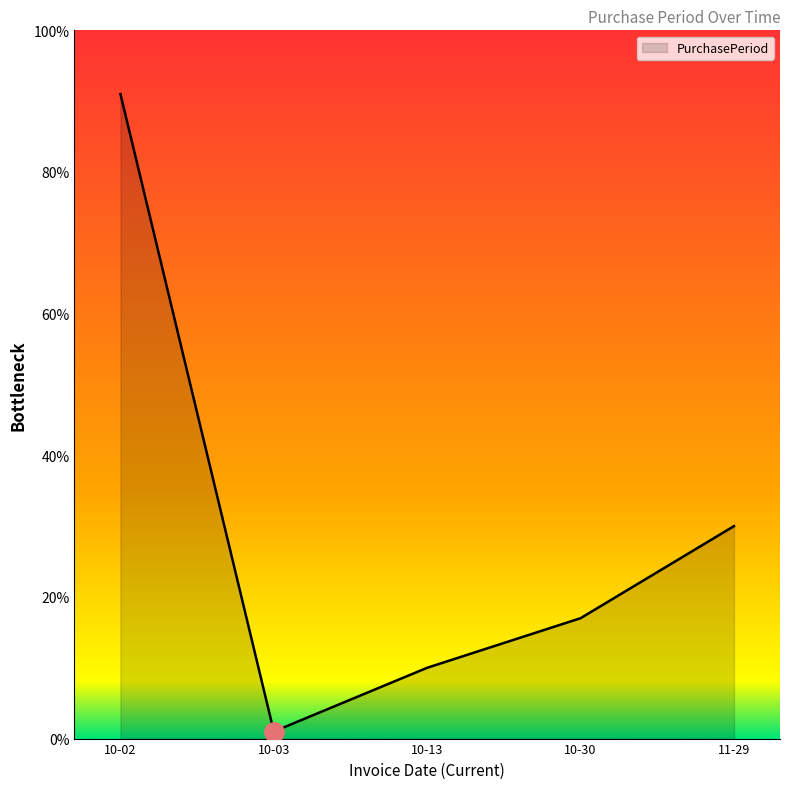

Between 10-02 and 10-13, which is larger?

10-02